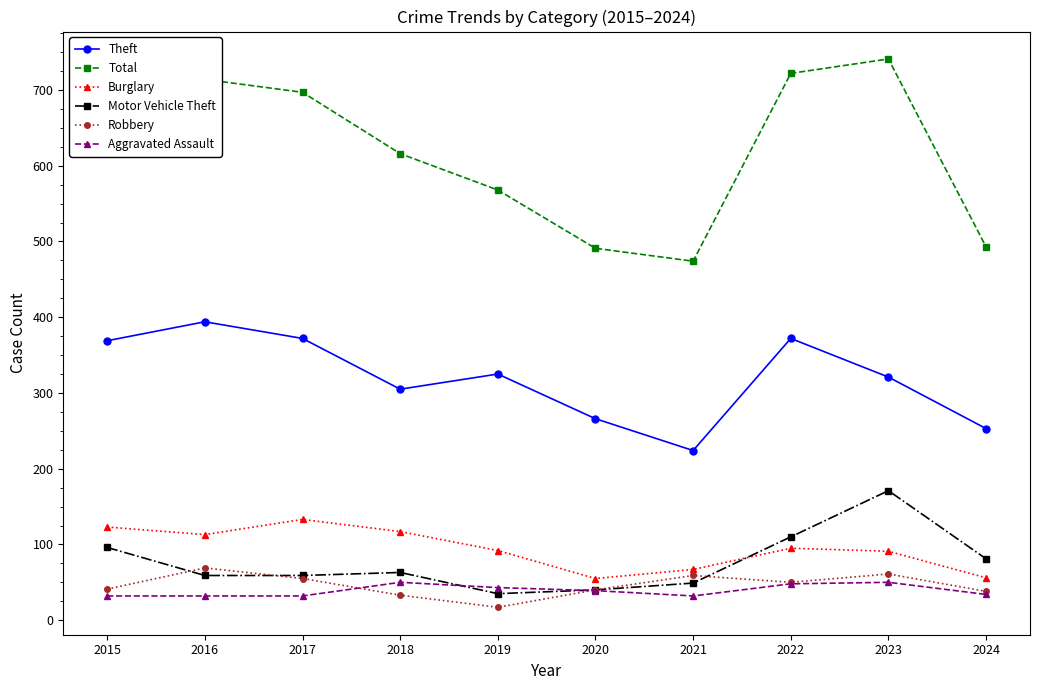

What is the sum of the Motor Vehicle Theft values at 2015 and 2023?

267